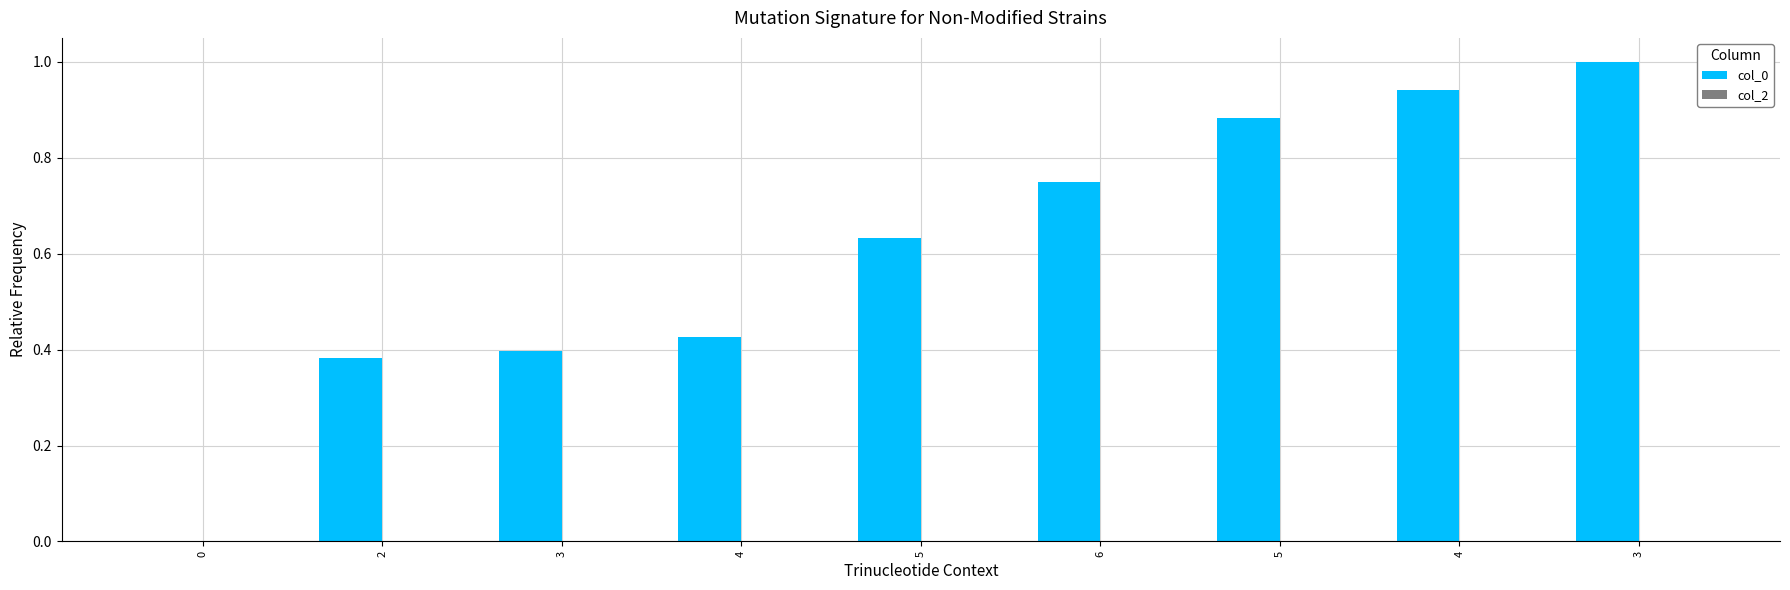

Are the bars horizontal?

No